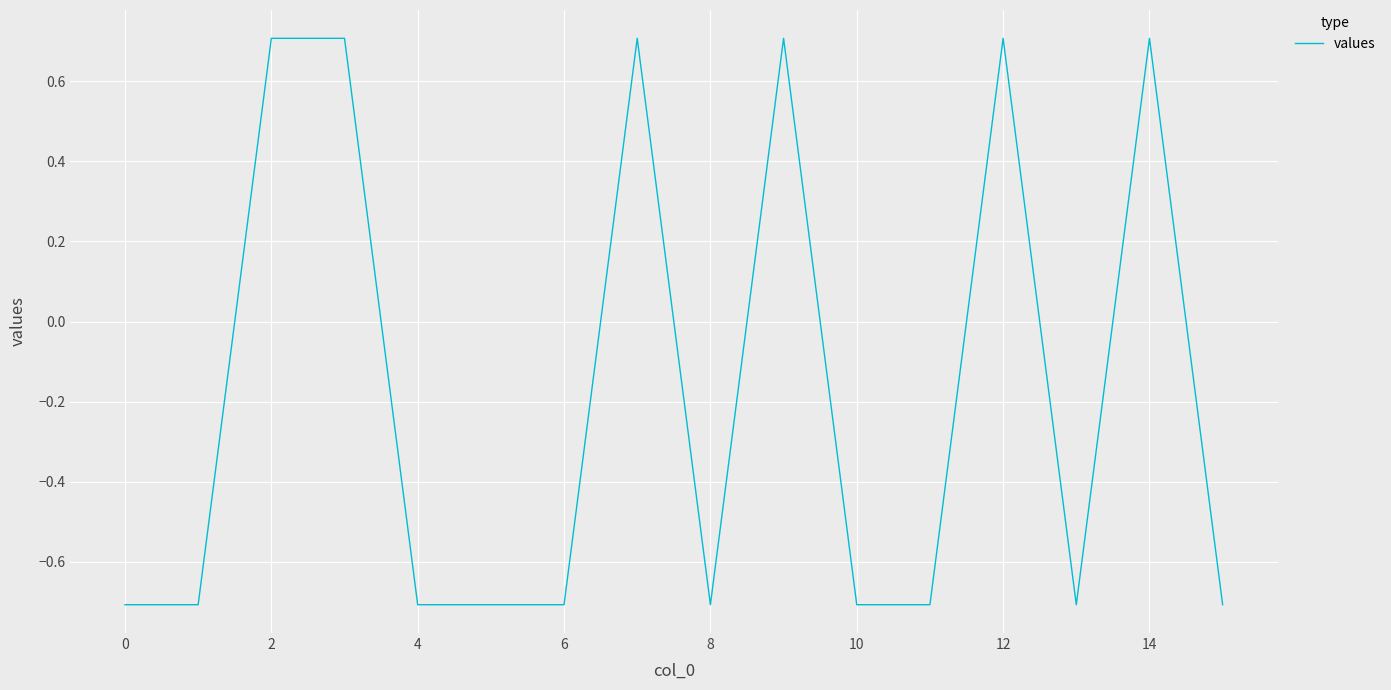

What is the difference between the maximum and minimum values?

1.4